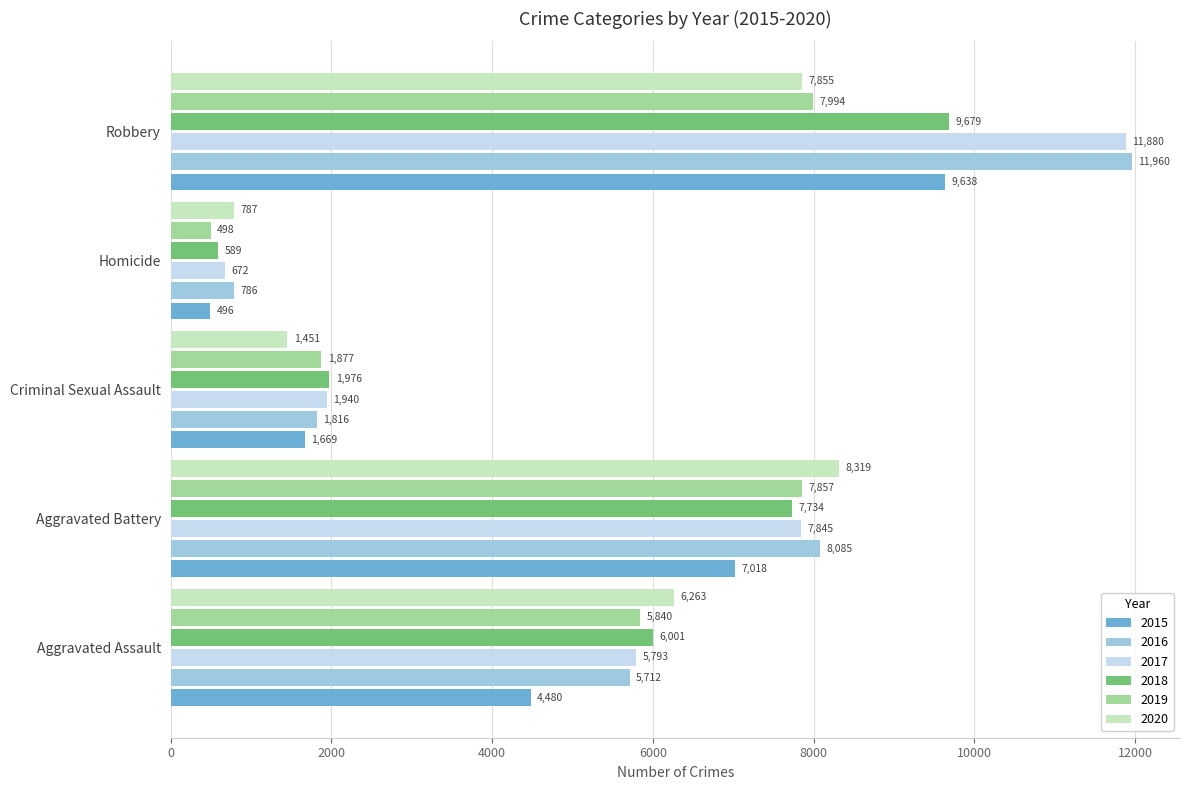

How many values in the 2019 series are below 5840?

2